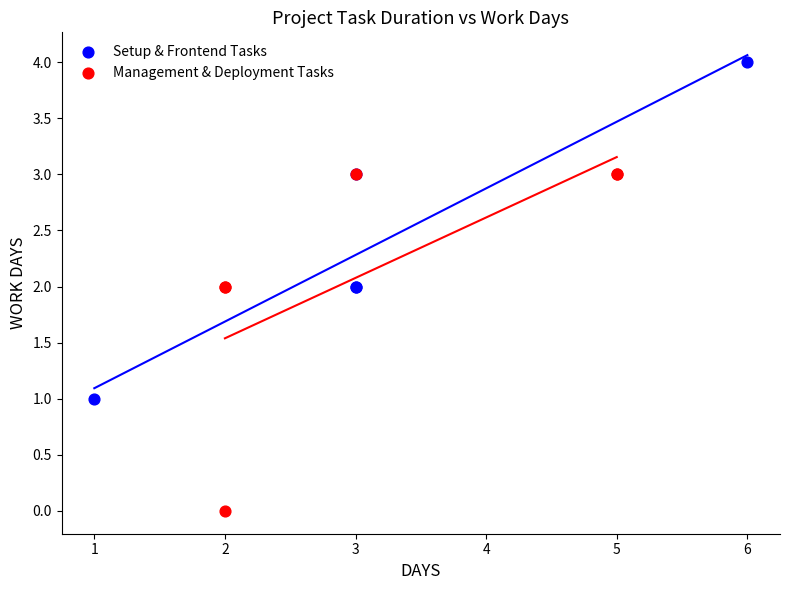

Which series contains the highest Y value?

Setup & Frontend Tasks